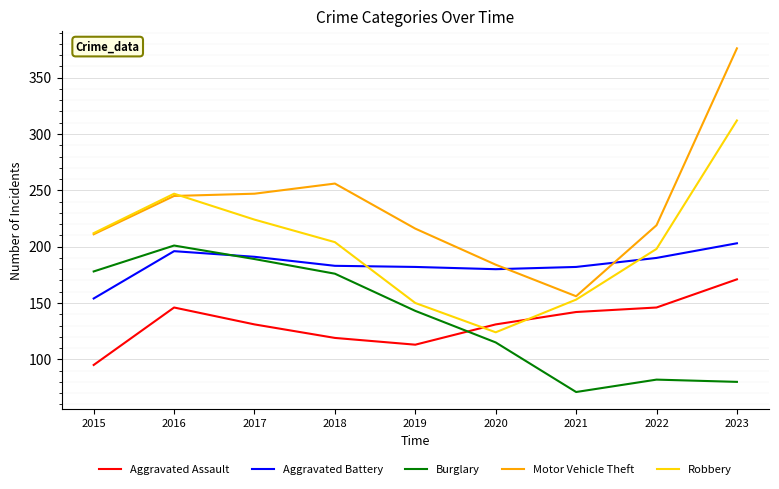

True or false: Motor Vehicle Theft has a value of 376 at 2023.

True